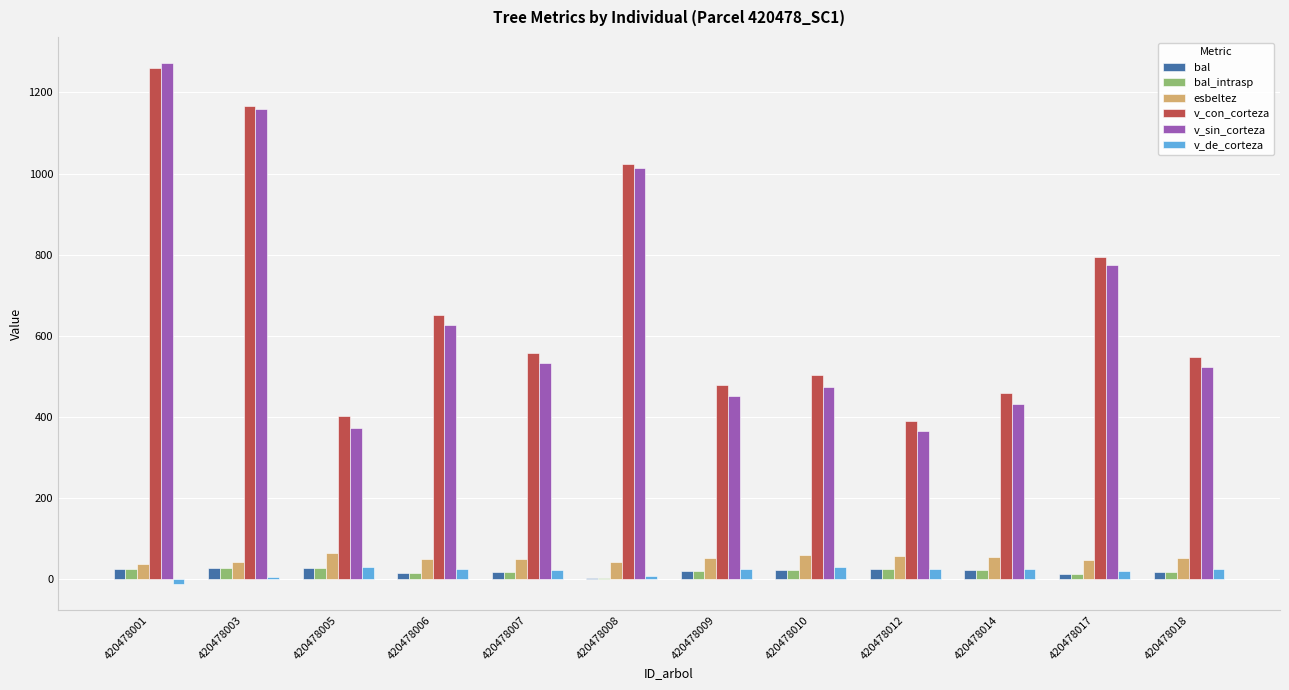

The value of v_con_corteza at 420478006 is 1129.5. True or false?

False